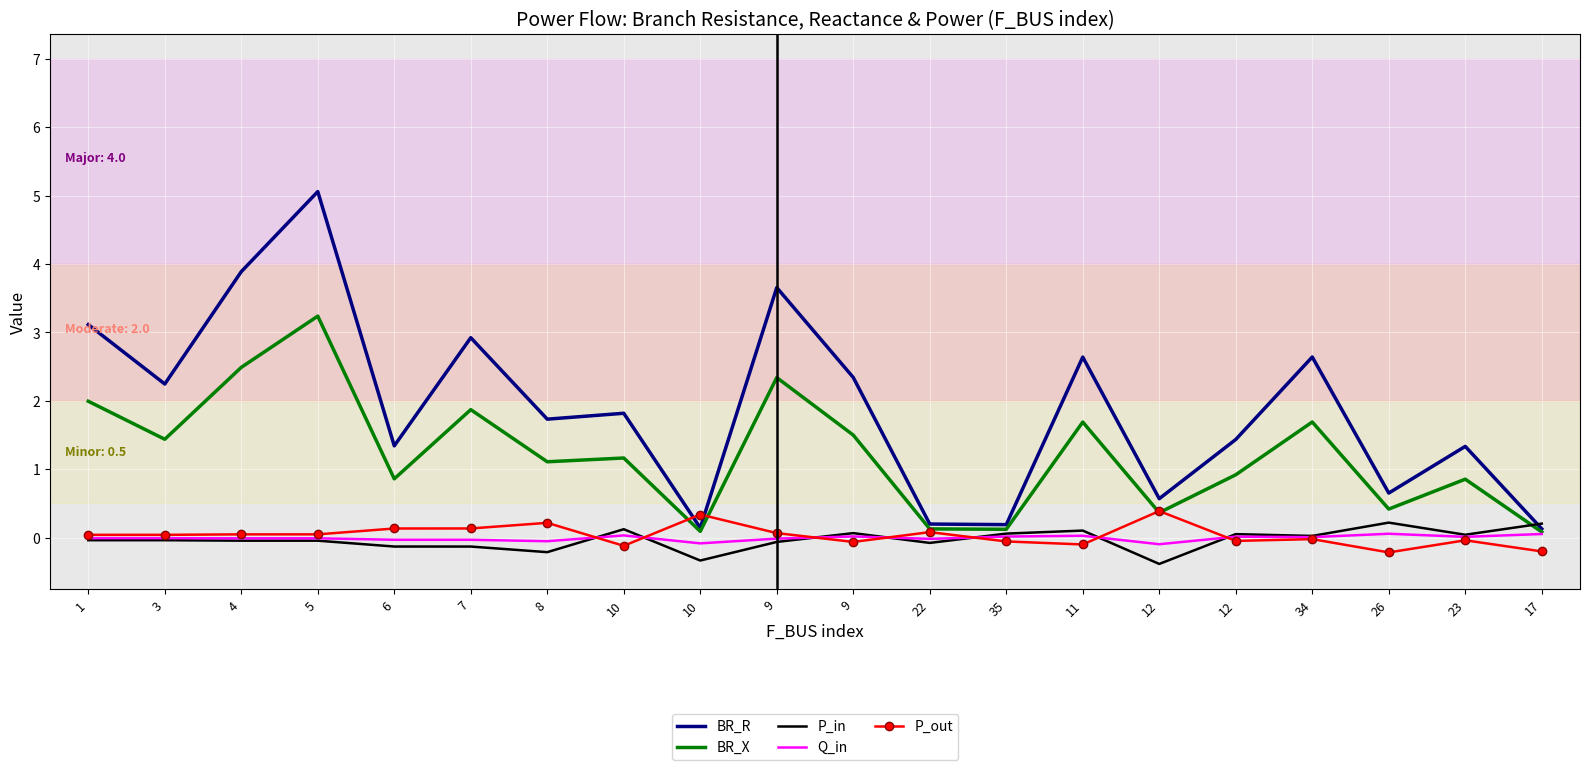

What are all the series names shown in the legend?

BR_R, BR_X, P_in, Q_in, P_out